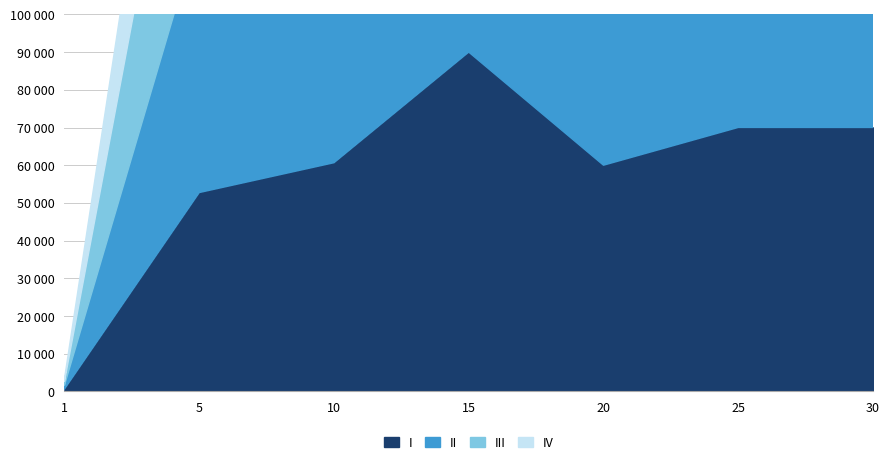

Read the I_currentAveragePriceNQ value at 25.

70029.0